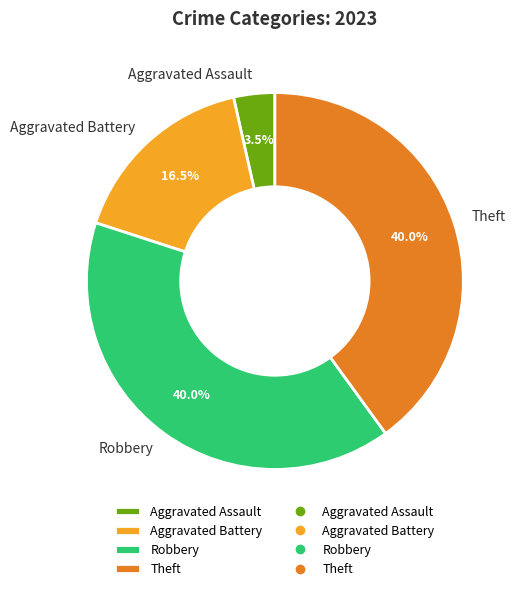

What is the total percentage of Robbery and Theft?

80.0%